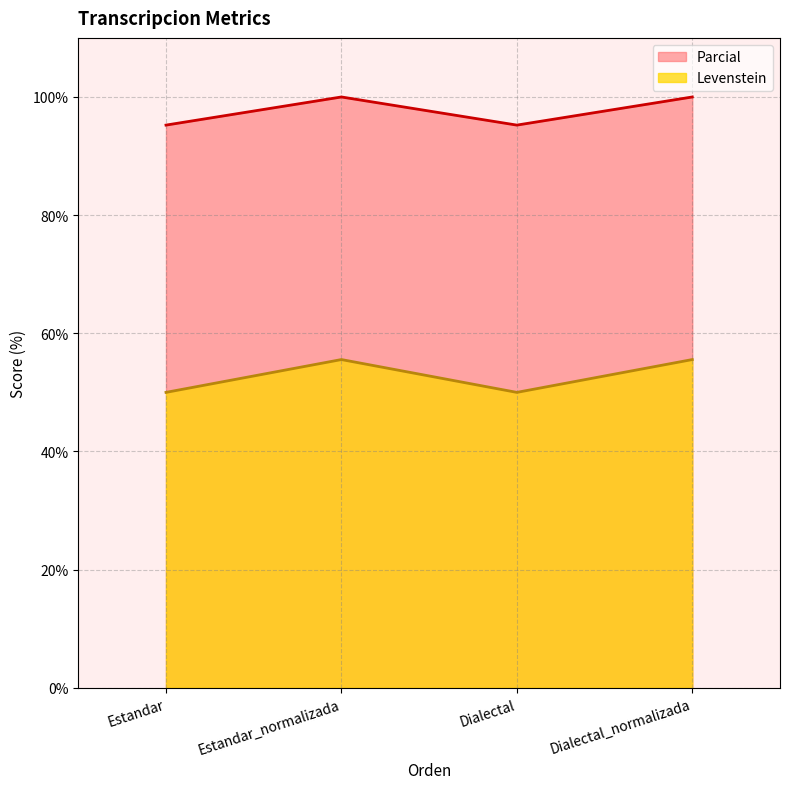

Between Dialectal_normalizada and Dialectal, which is larger?

Dialectal_normalizada